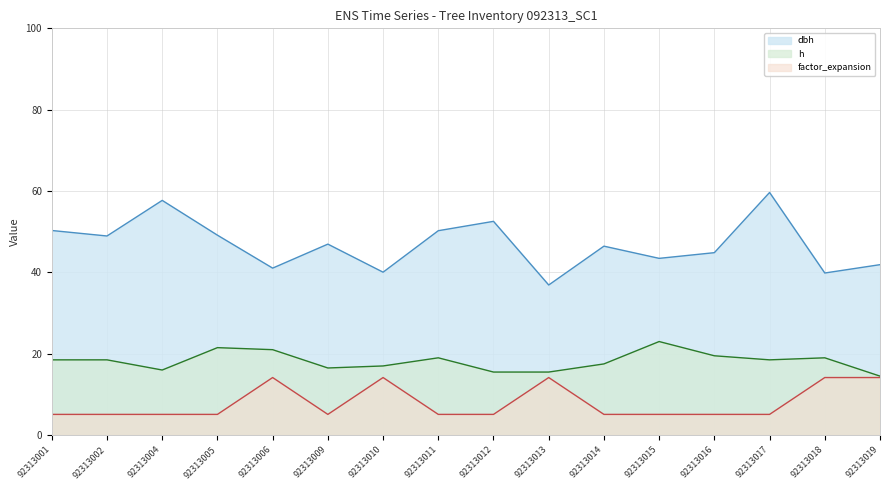

In factor_expansion, how many points are higher than both neighbors (excluding endpoints)?

3